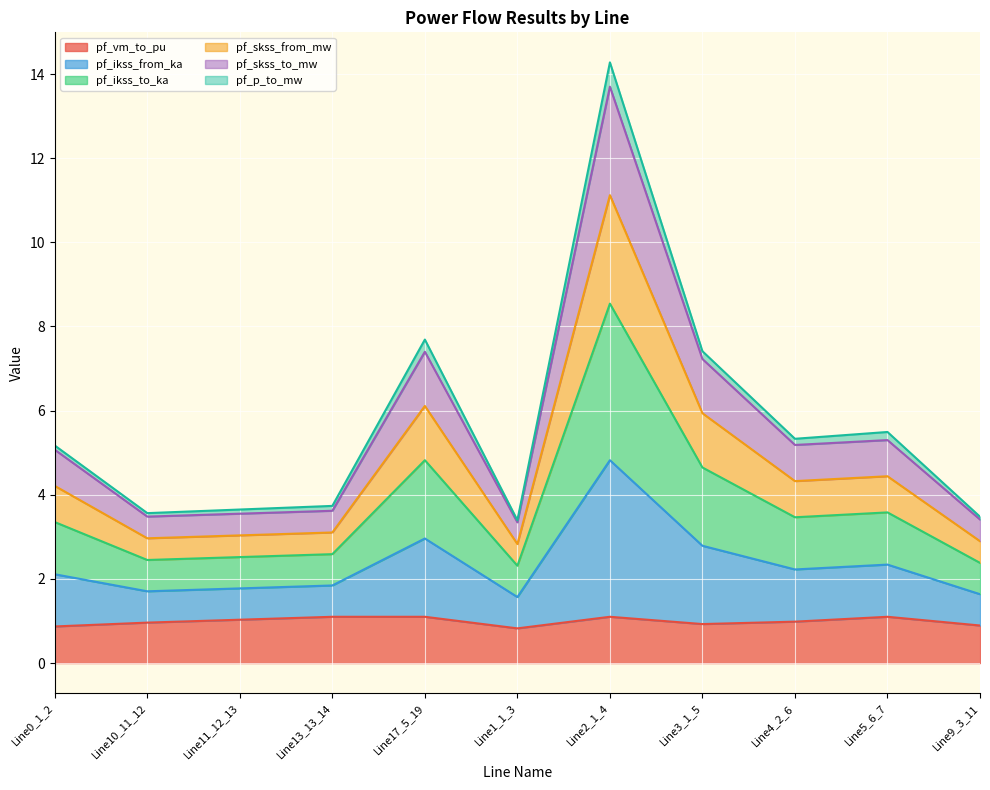

Between Line2_1_4 and Line10_11_12, which is larger?

Line2_1_4